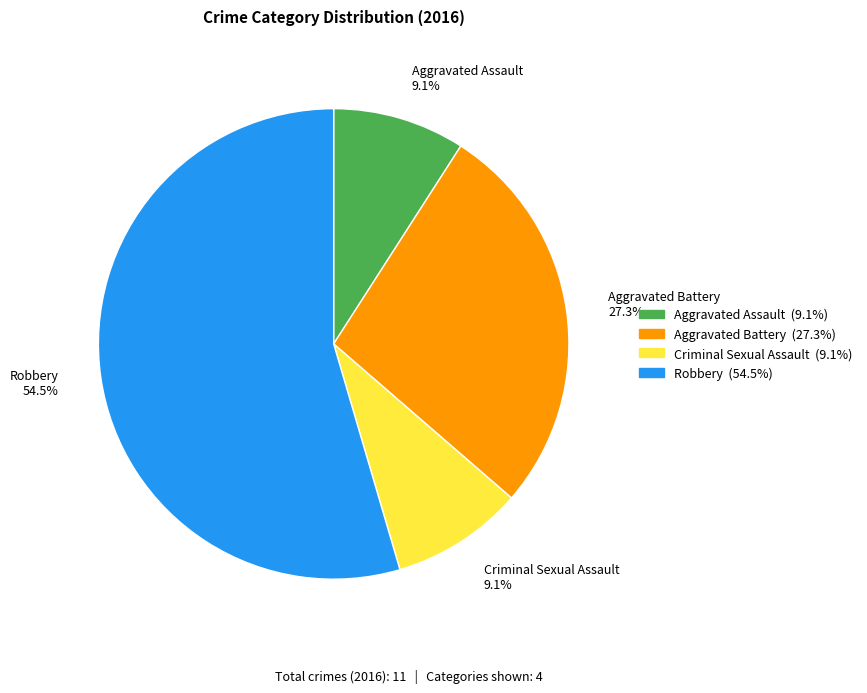

To the nearest percent, what is the difference between the Aggravated Assault and Aggravated Battery slice percentages?

18%